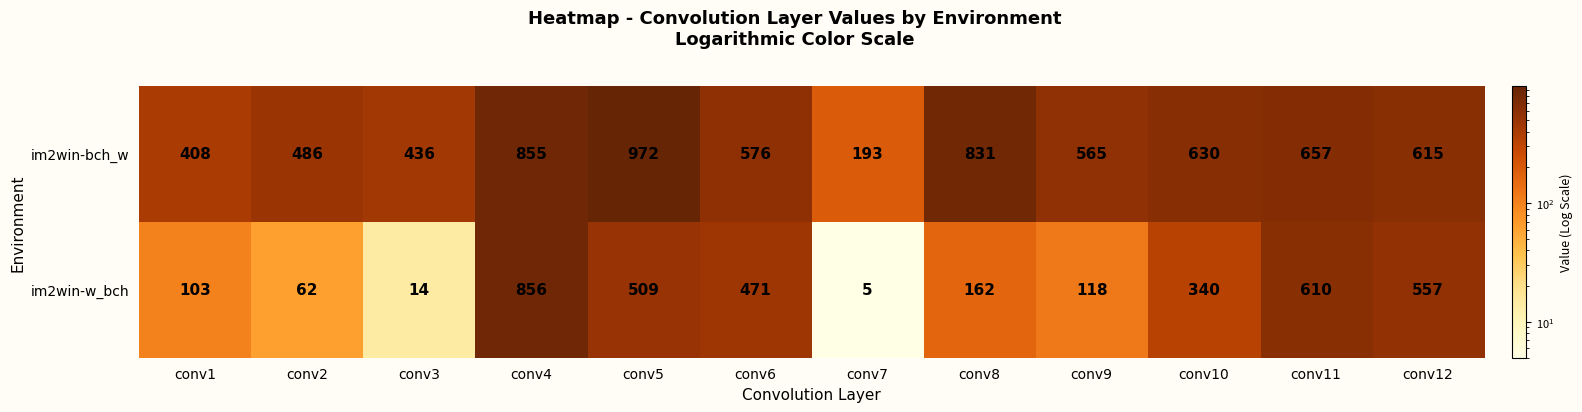

The im2win-w_bch series shows 62 at conv2. True or false?

True